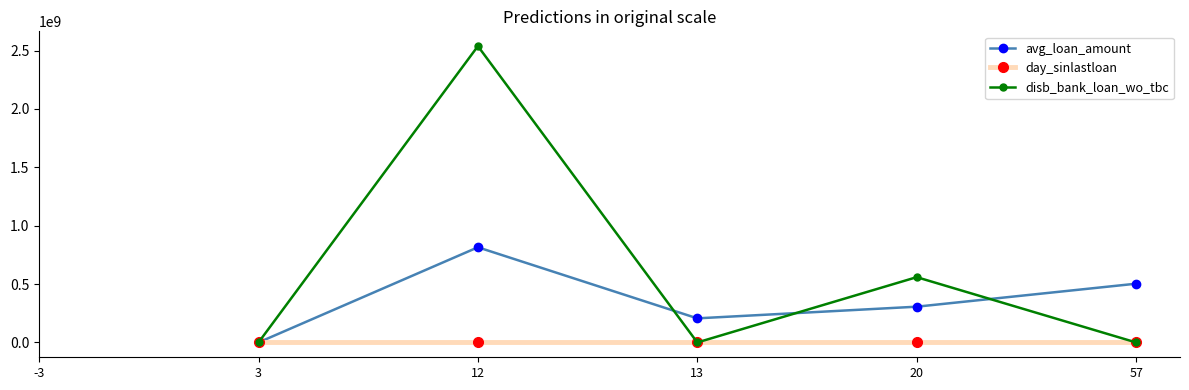

The disb_bank_loan_wo_tbc series shows 128676332.7 at 20. True or false?

False